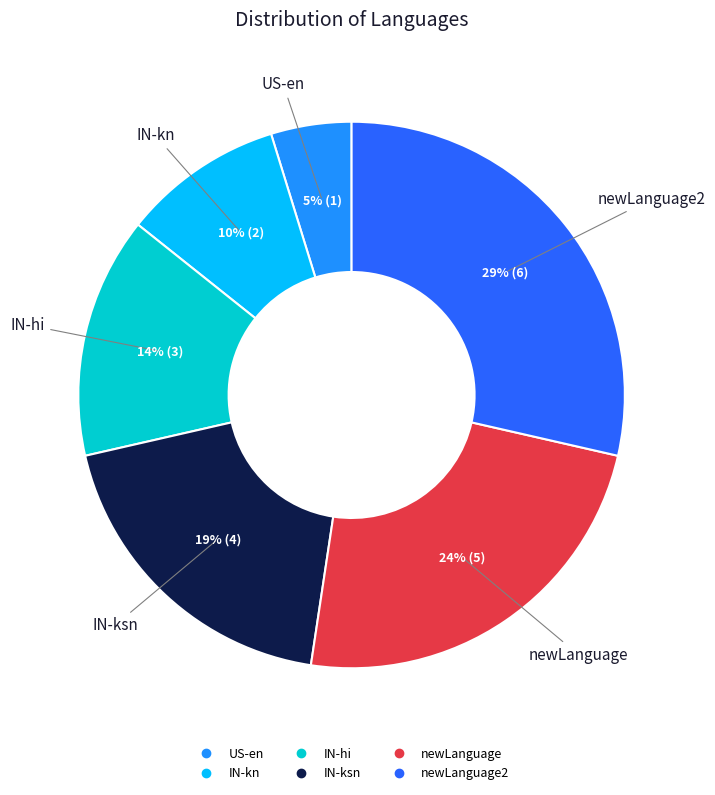

To the nearest percent, what is the average slice percentage?

17%